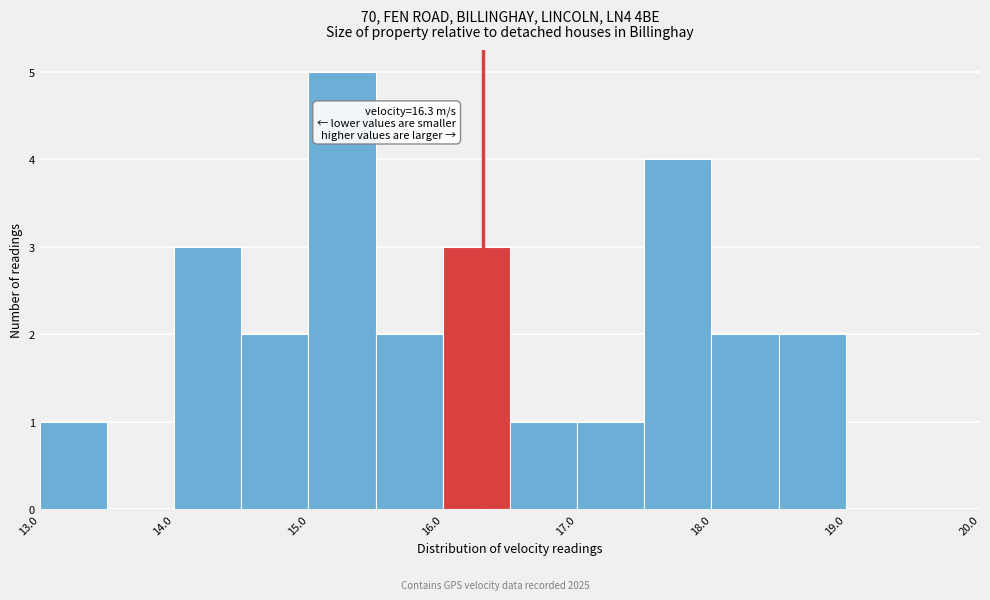

Over which range of the x-axis is the bar tallest?

15.0 to 15.5